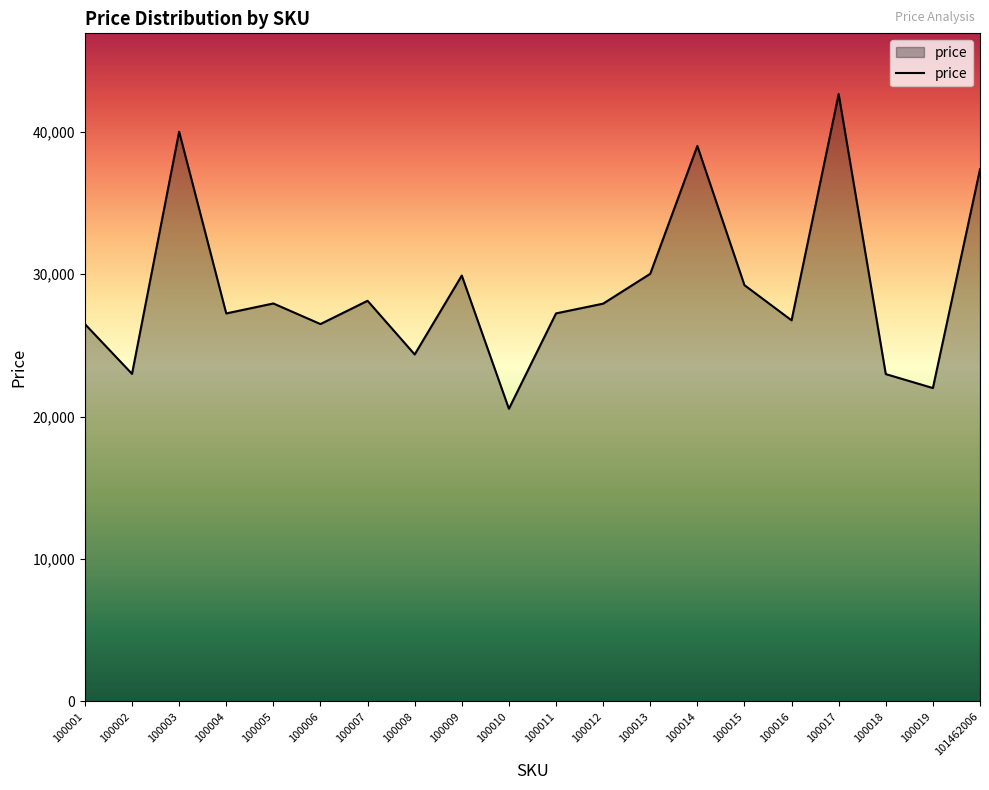

How many interior local peaks (higher than both neighbors) does the data have?

6